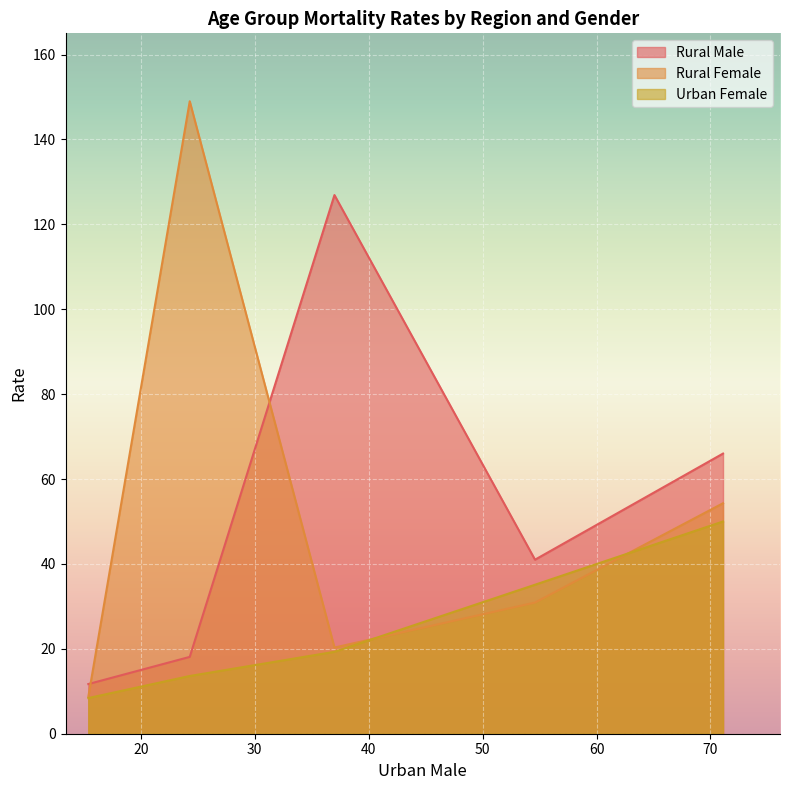

True or false: Rural Male and Urban Female cross at least once.

False